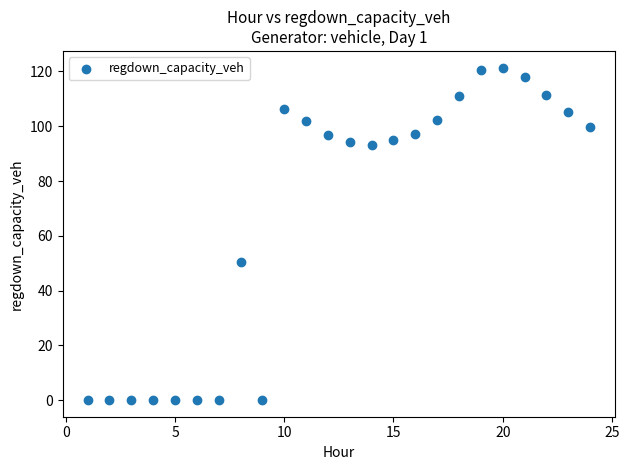

What is the range of Y values (max minus min)?

121.4